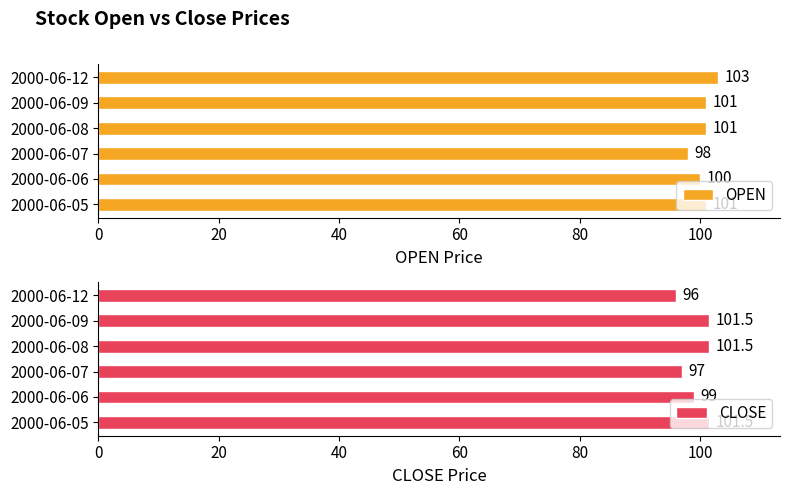

At which label does OPEN reach its peak?

2000-06-12